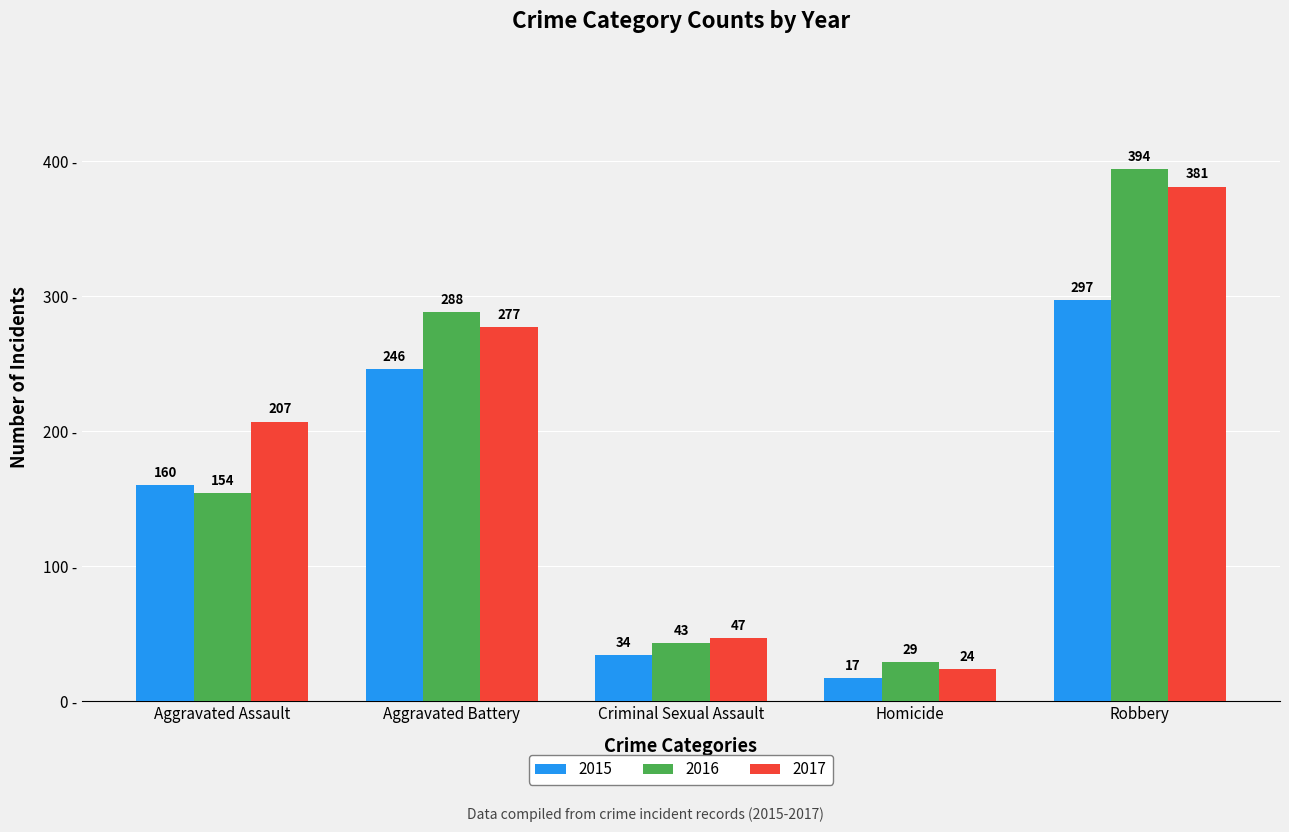

List the series in order of their peak value, lowest first.

2015, 2017, 2016